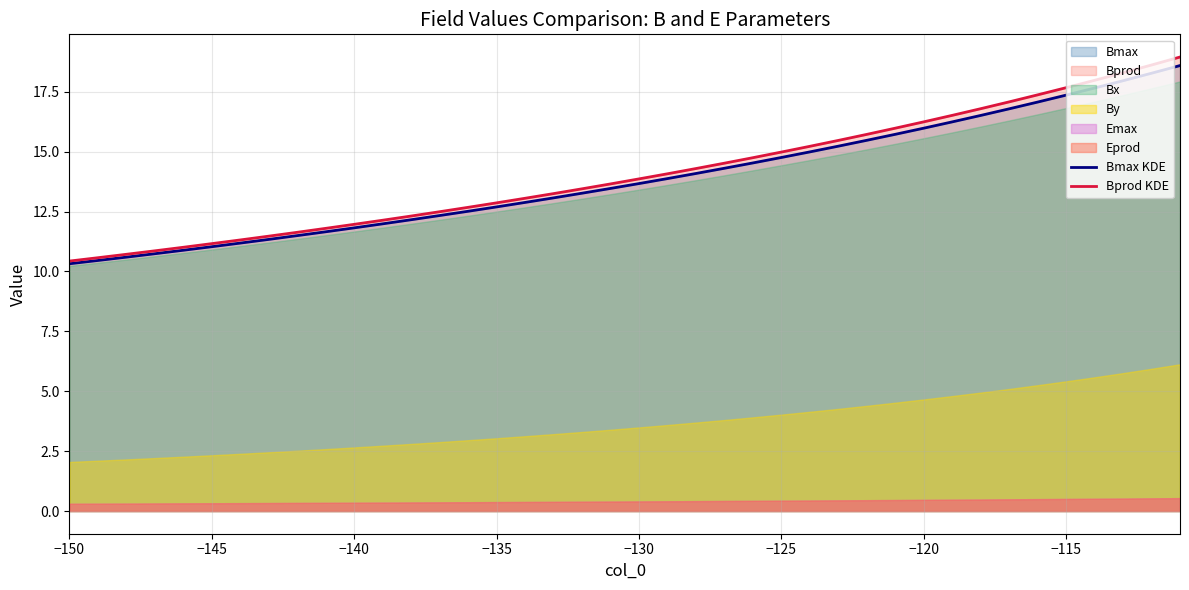

What is the minimum value for Bprod KDE?

10.4